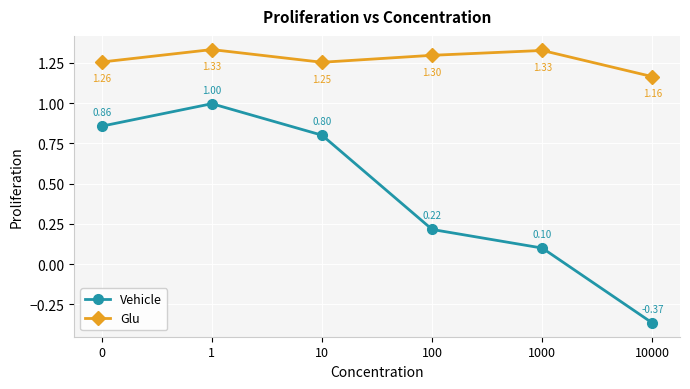

What is the highest value of the Glu series?

1.3